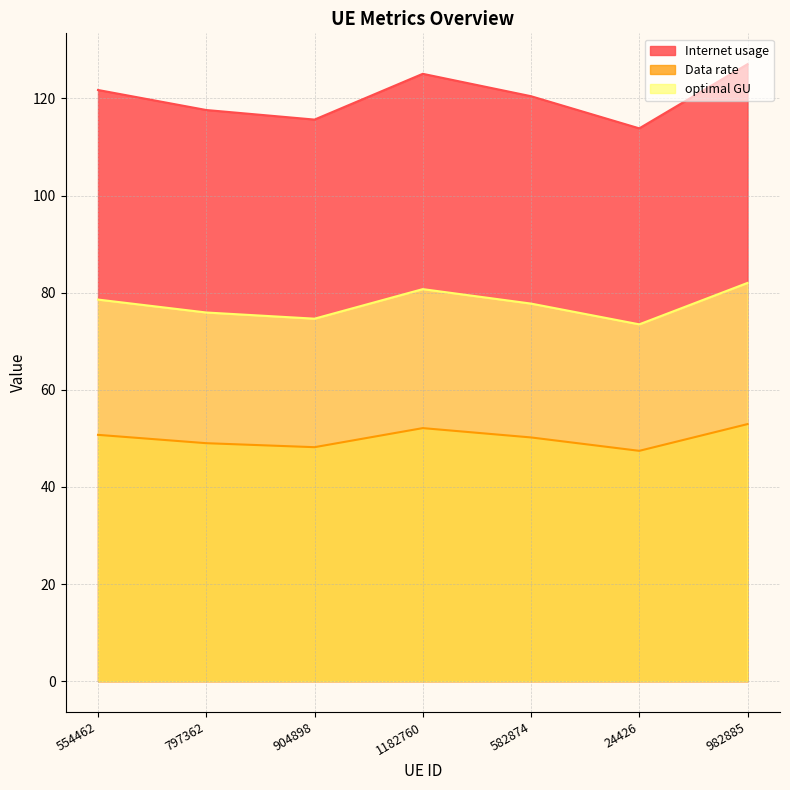

What are all the series names shown in the legend?

Internet usage, Data rate, optimal GU